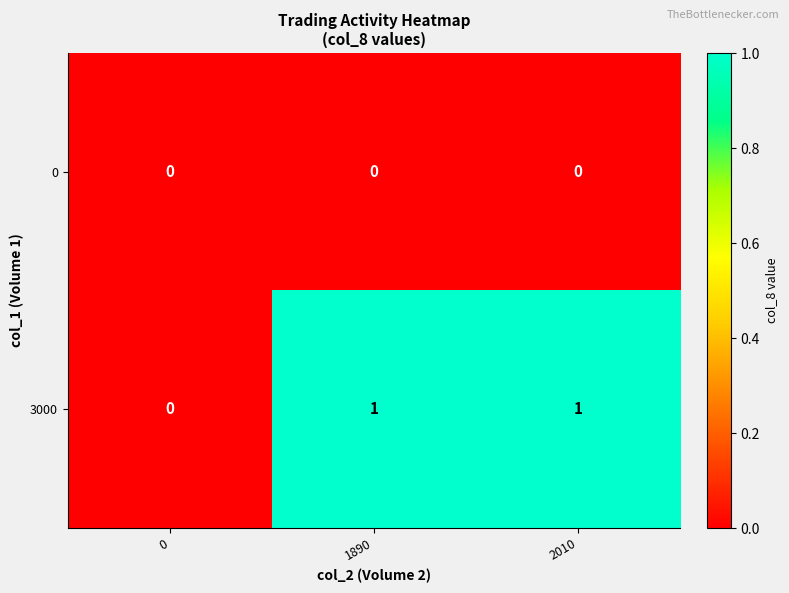

What is the greatest value displayed?

1